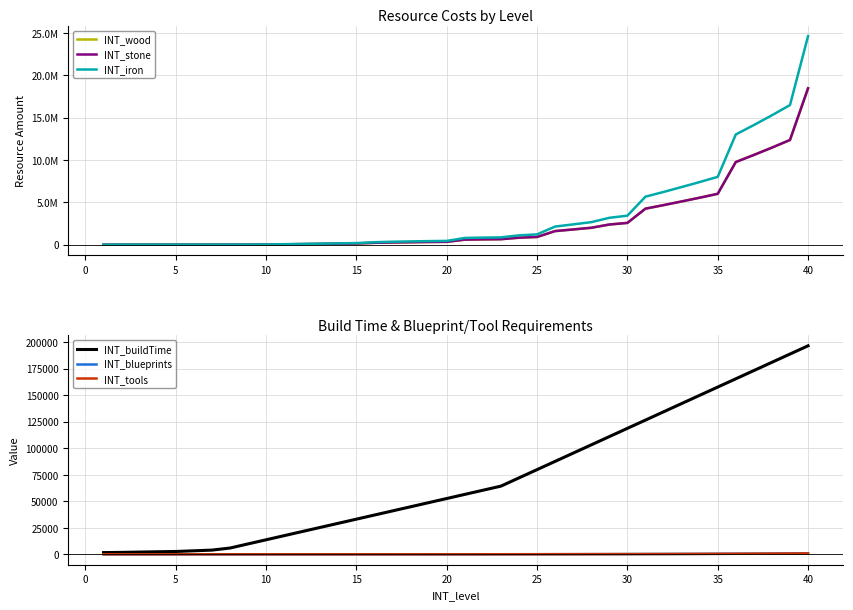

True or false: INT_iron and INT_stone cross at least once.

False